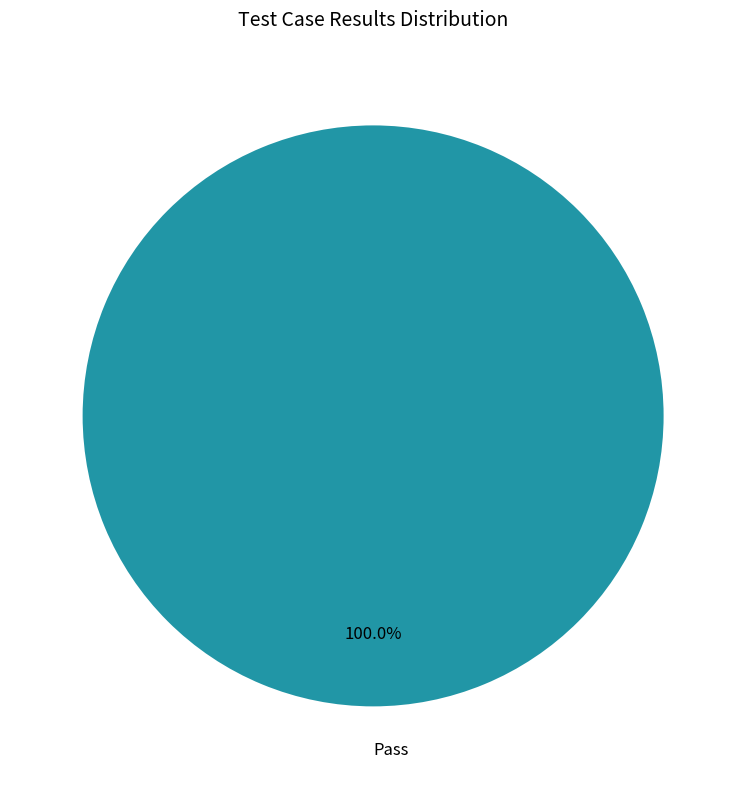

Which category accounts for the majority?

Pass